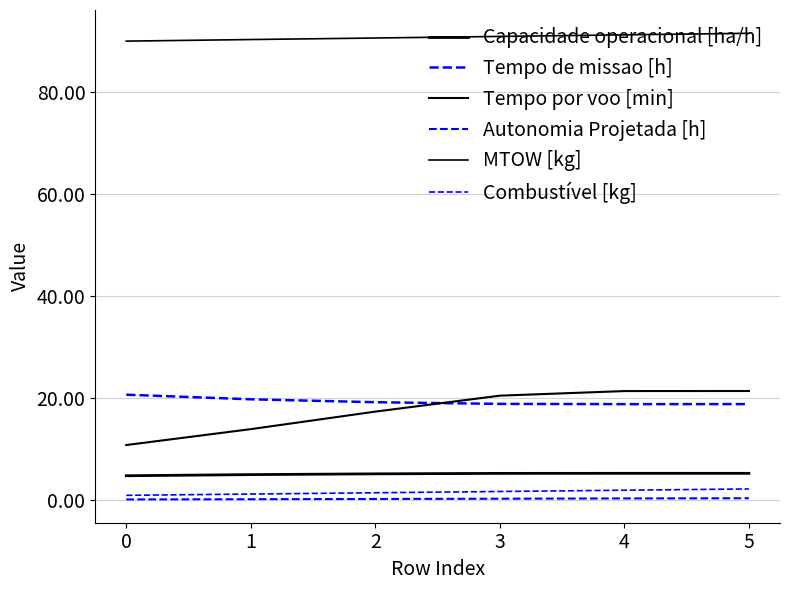

Does the chart display data point markers on the line(s)?

No